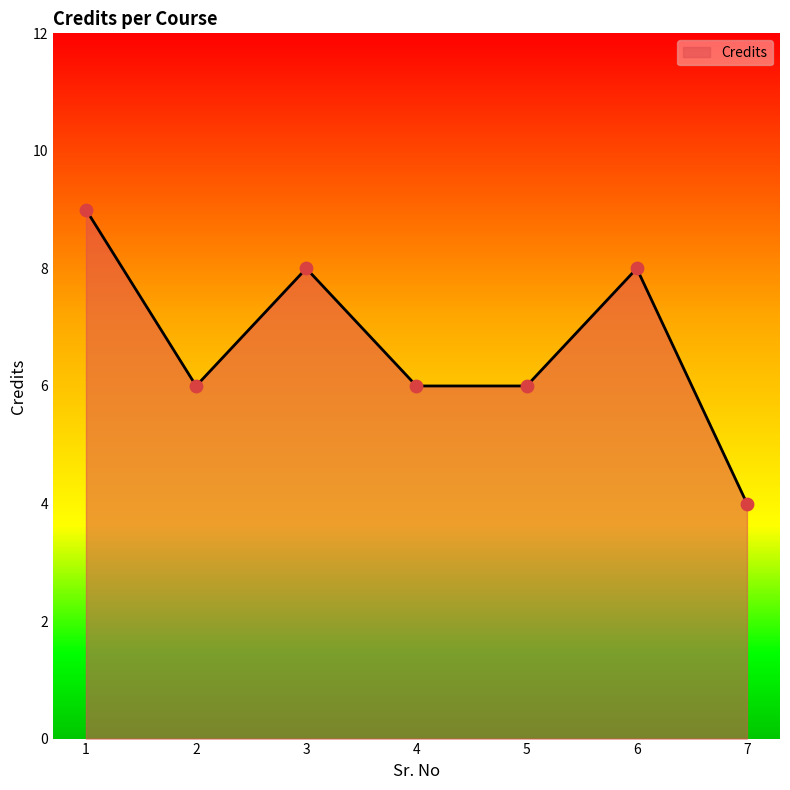

What is the ratio of the value at 7 to the value at 3?

0.5